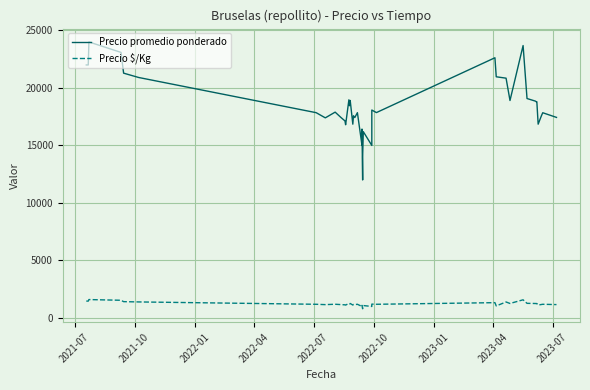

What is the highest value of the Precio promedio ponderado series?

24000